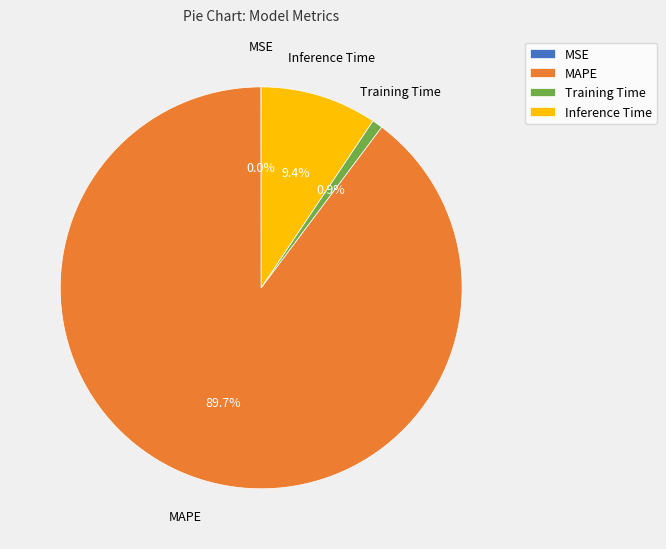

Which category has the biggest portion of the pie?

MAPE